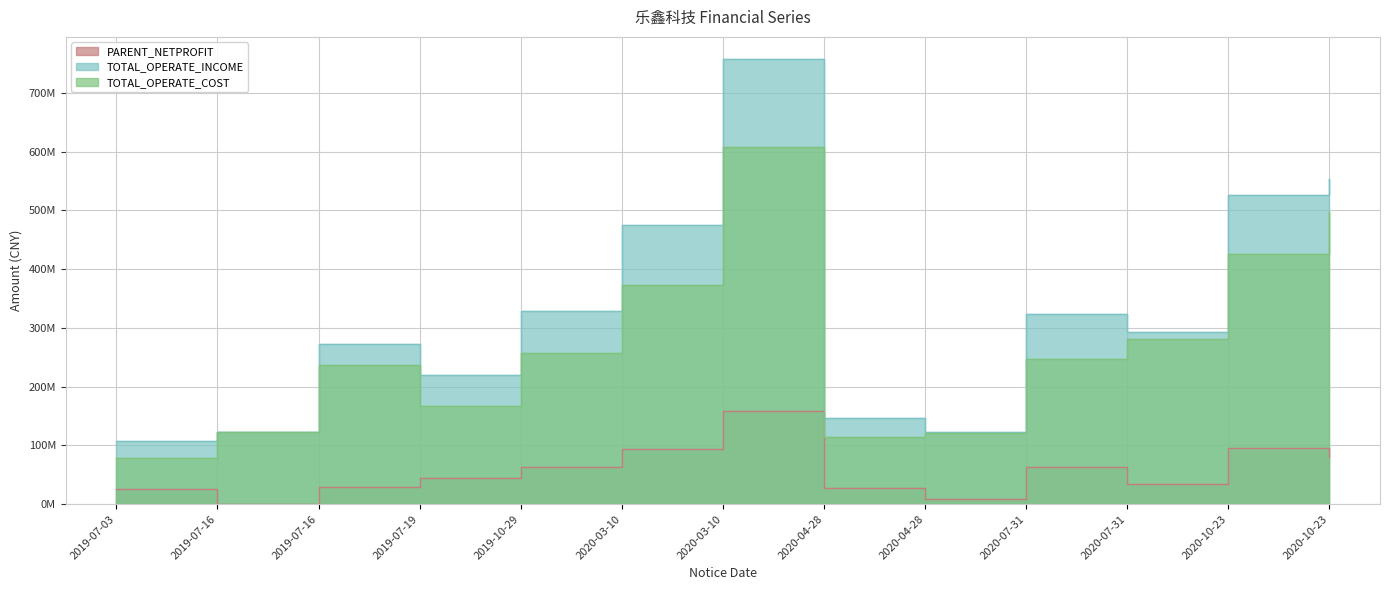

The PARENT_NETPROFIT series shows 3020142.3 at 2020-04-28. True or false?

False